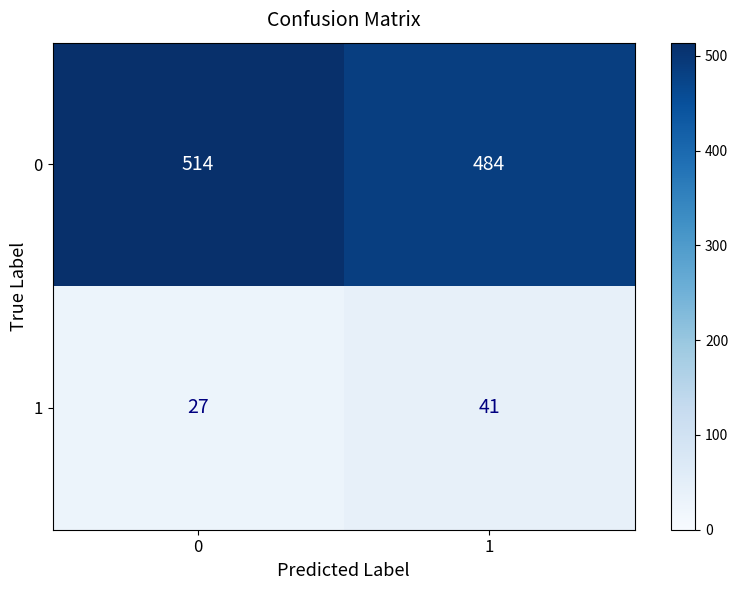

Reading right to left, list all the values displayed in this chart.

0: 484	514
1: 41	27